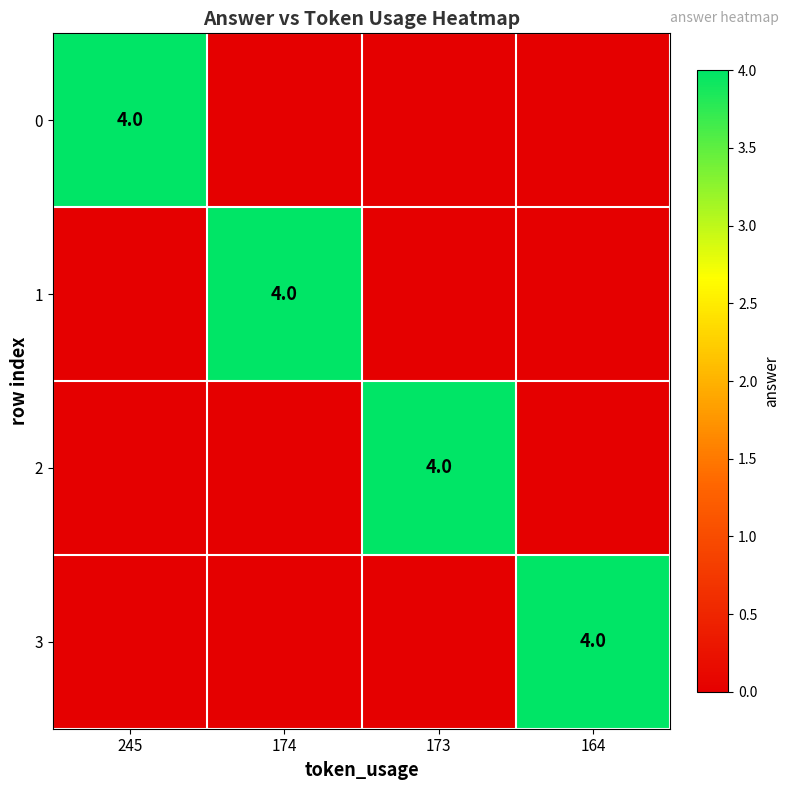

True or false: 1 has a value of 0 at 173.

True